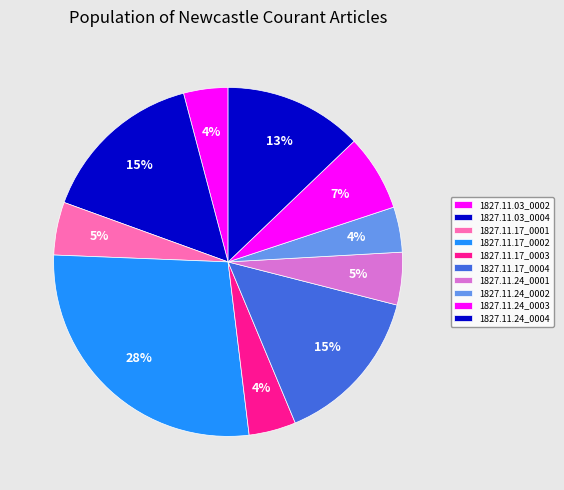

Rank the categories by value from highest to lowest.

1827.11.17_NewcastleCourant_0002, 1827.11.03_NewcastleCourant_0004, 1827.11.17_NewcastleCourant_0004, 1827.11.24_NewcastleCourant_0004, 1827.11.24_NewcastleCourant_0003, 1827.11.17_NewcastleCourant_0001, 1827.11.24_NewcastleCourant_0001, 1827.11.17_NewcastleCourant_0003, 1827.11.24_NewcastleCourant_0002, 1827.11.03_NewcastleCourant_0002